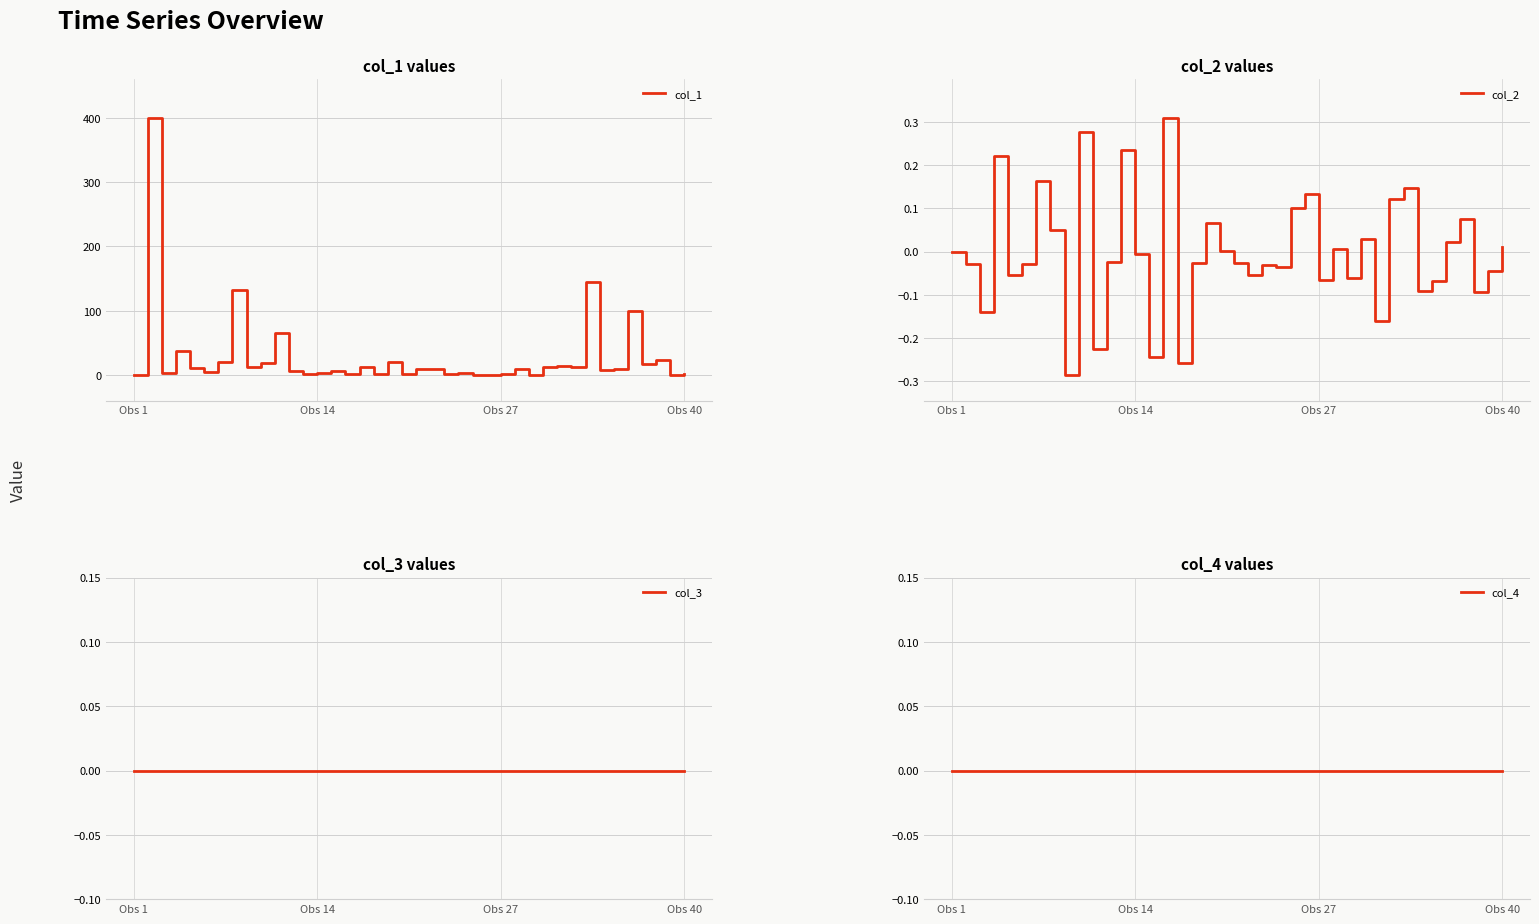

What is the value of the col_2 point at the 26th from the left?

0.1